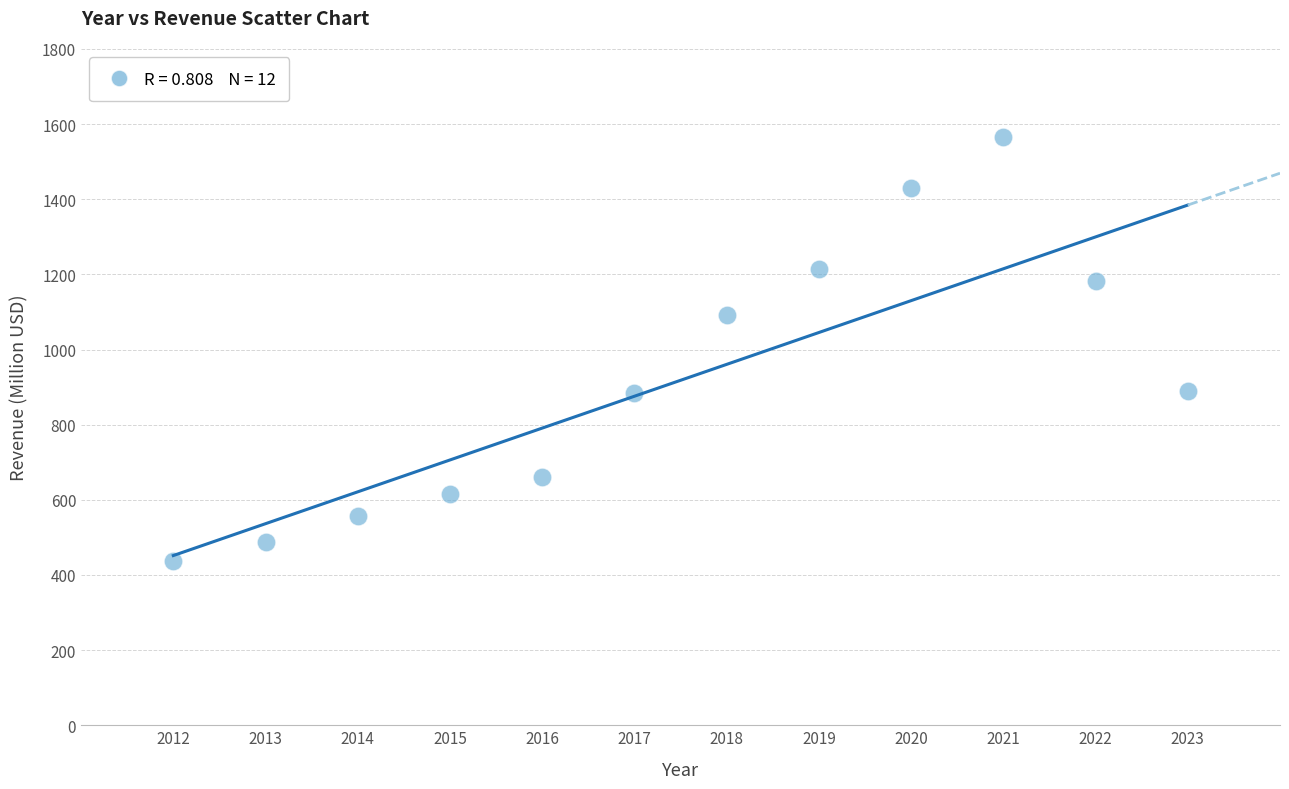

What is the range of X values (max minus min)?

11.0